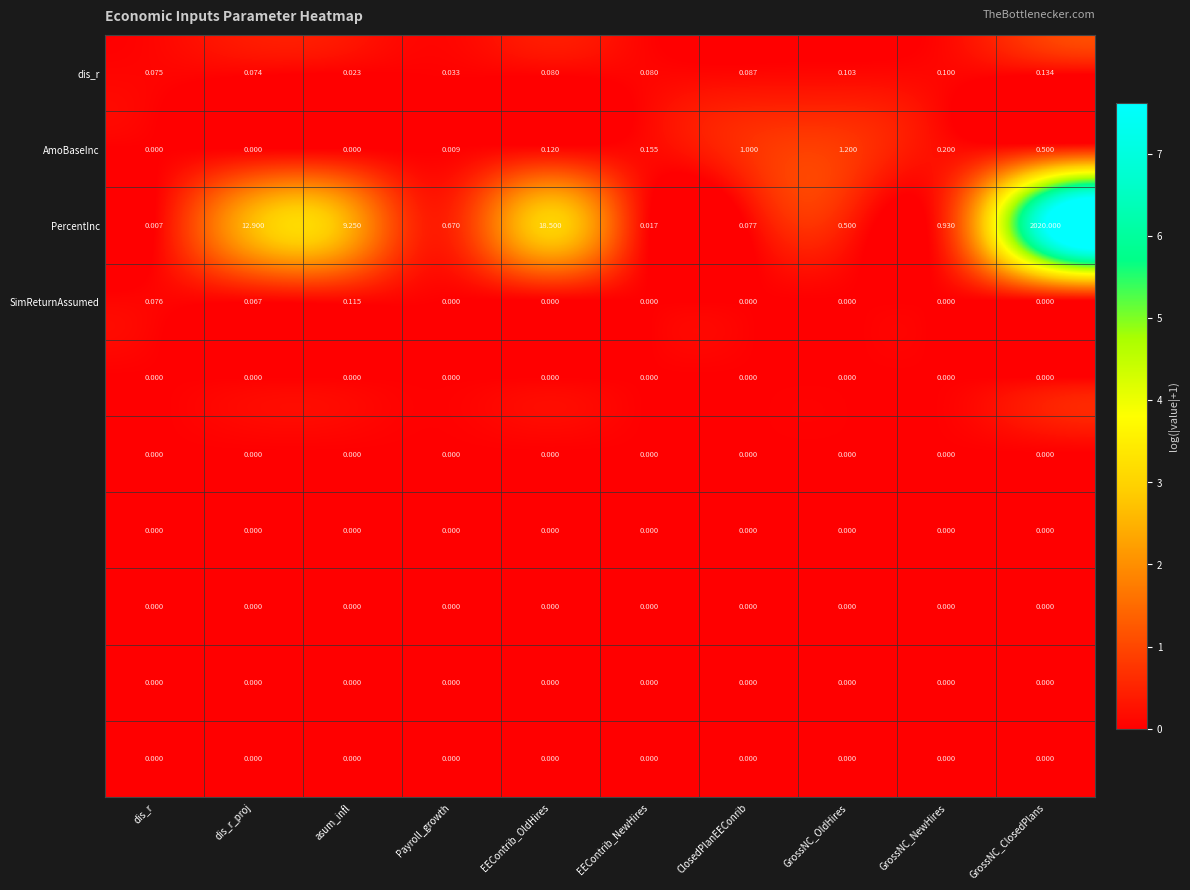

Between EEContrib_OldHires and Payroll_growth, which is larger?

EEContrib_OldHires